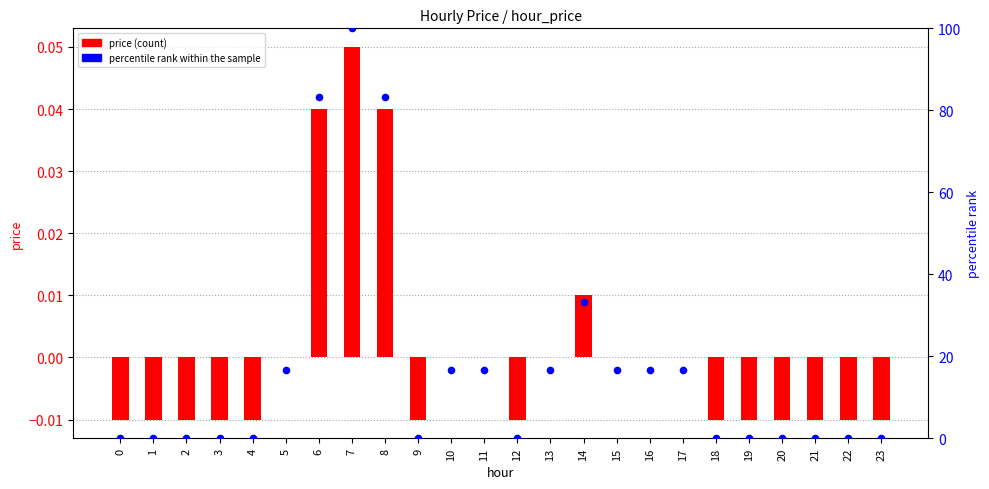

At how many categories does at least one series exceed 90?

1